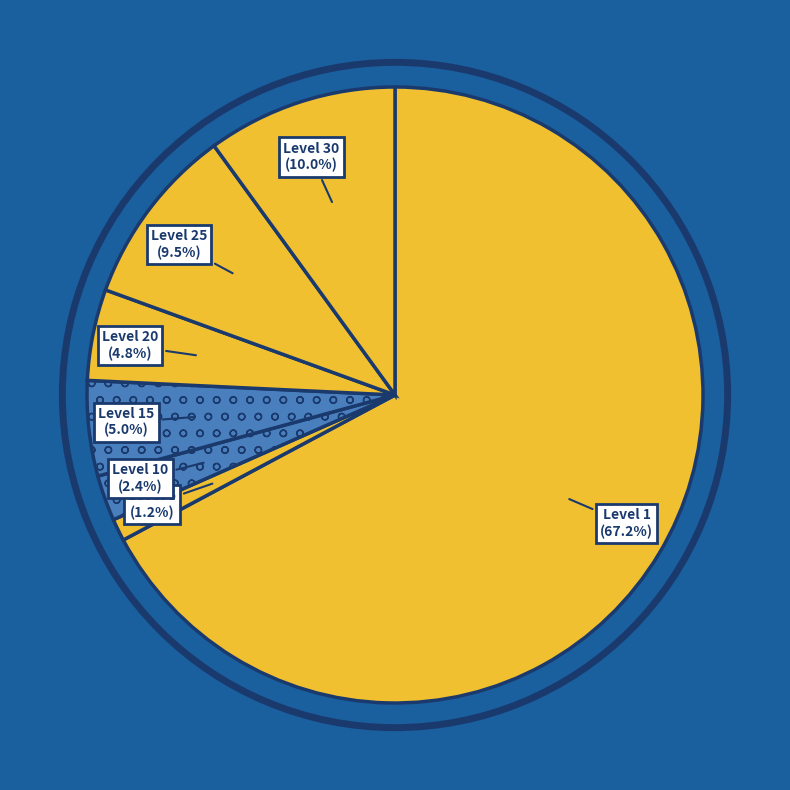

What portion of the pie excludes Level 15?

95.0%